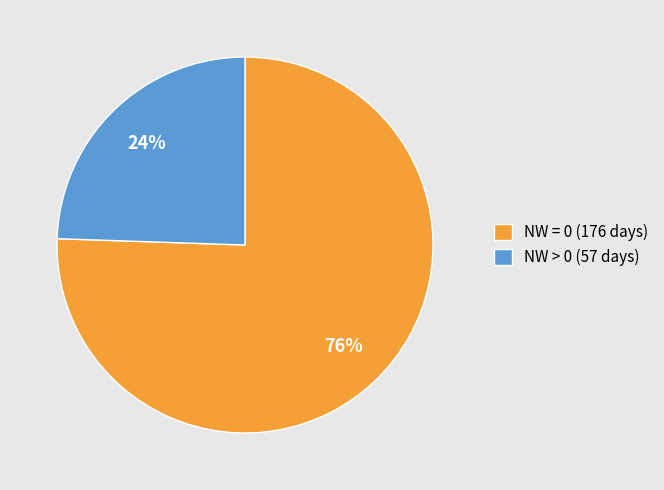

Combined, do NW > 0 (57 days) and NW = 0 (176 days) account for over 50%?

Yes